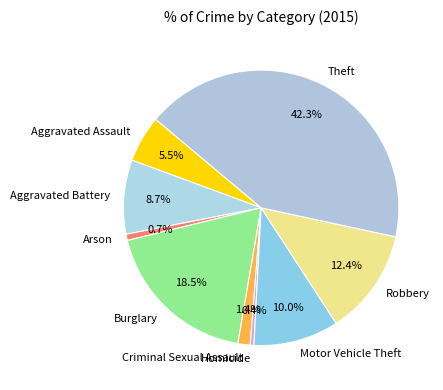

Count the number of slices in the pie.

9